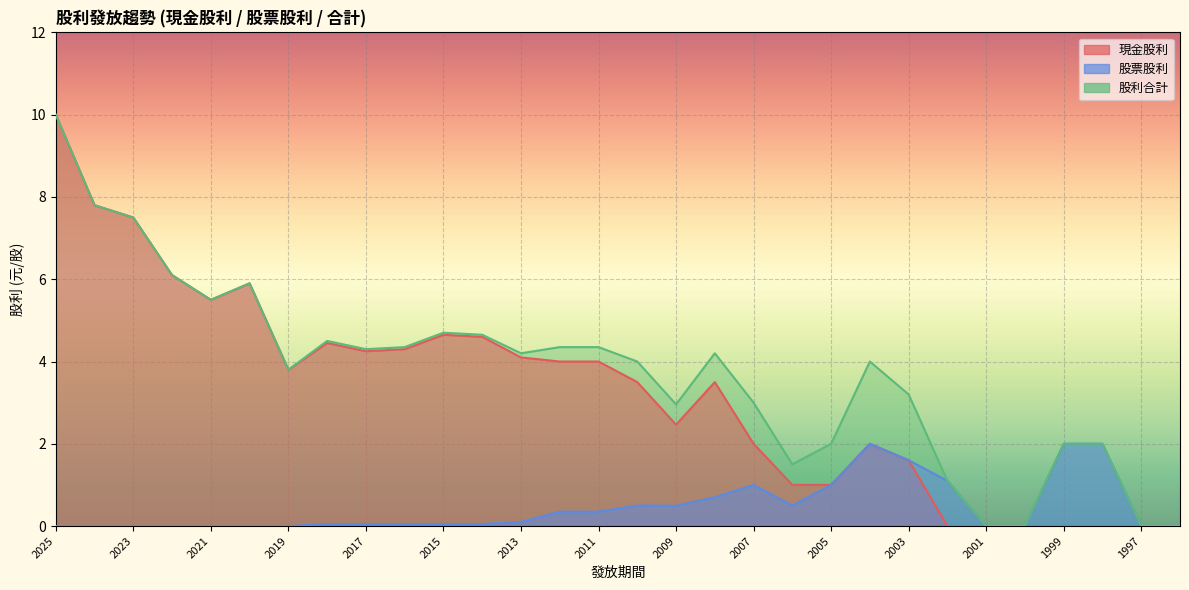

Which category has the lowest value across all series?

2002